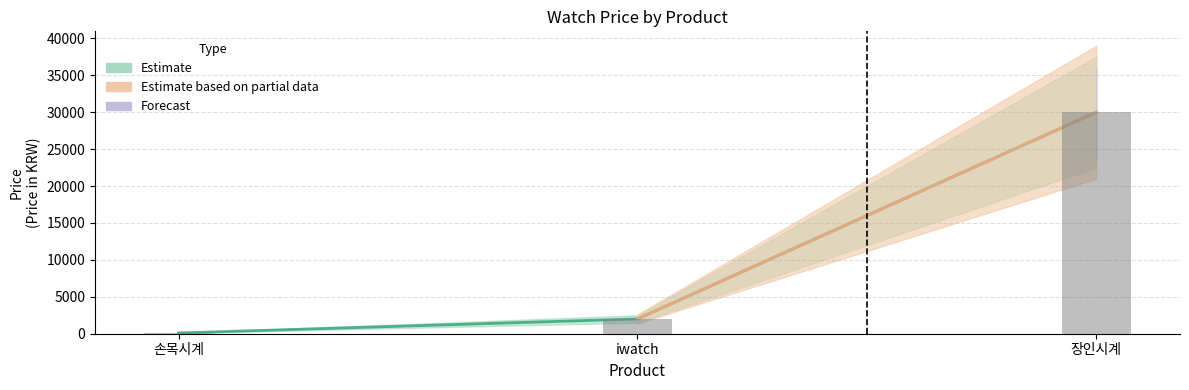

Are the bars grouped side by side (vs. stacked)?

No